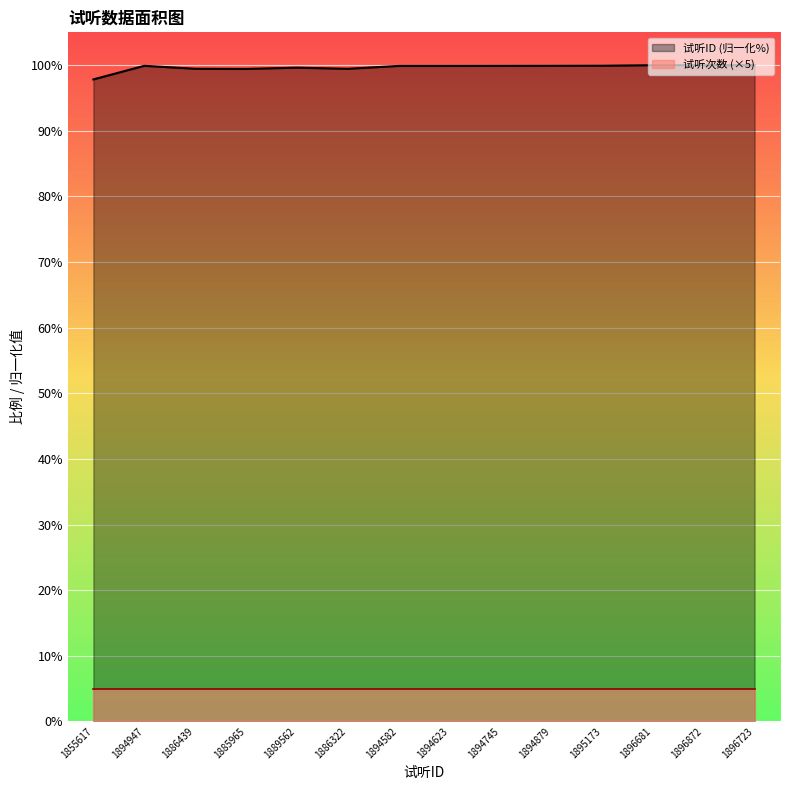

What is the change in value from 1894623 to 1896681?

+0.1